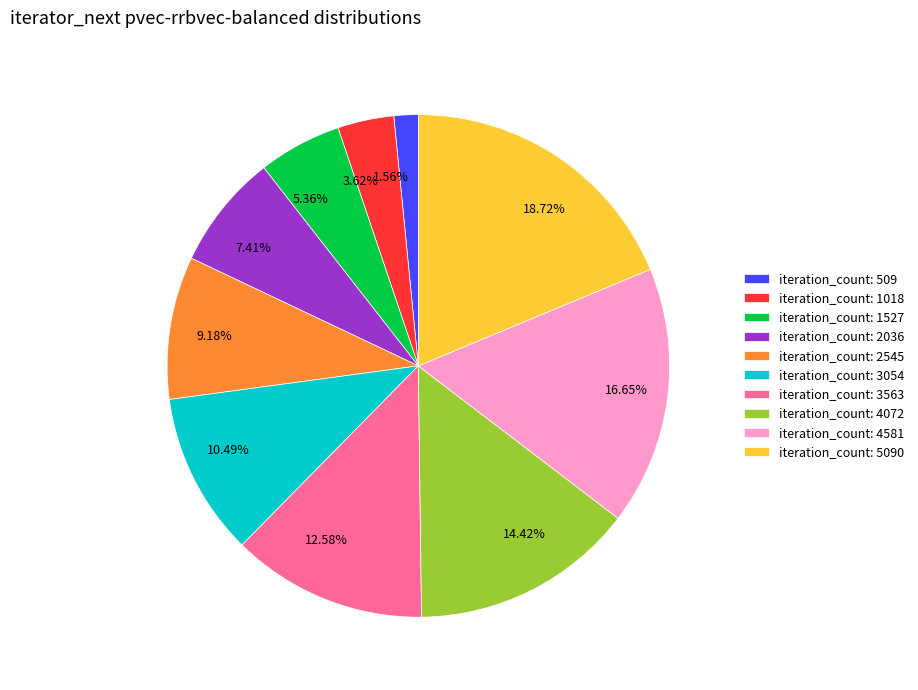

Does any single category account for the majority?

No